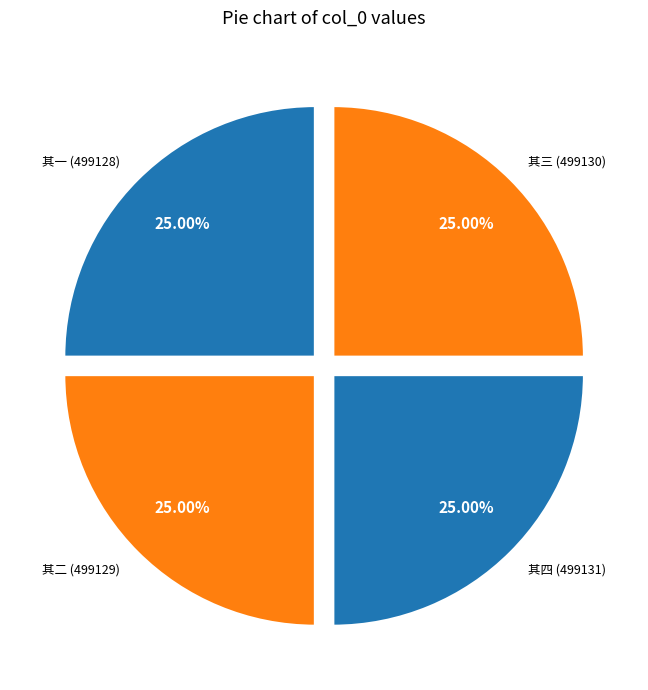

Is there any slice that represents more than half of the pie?

No